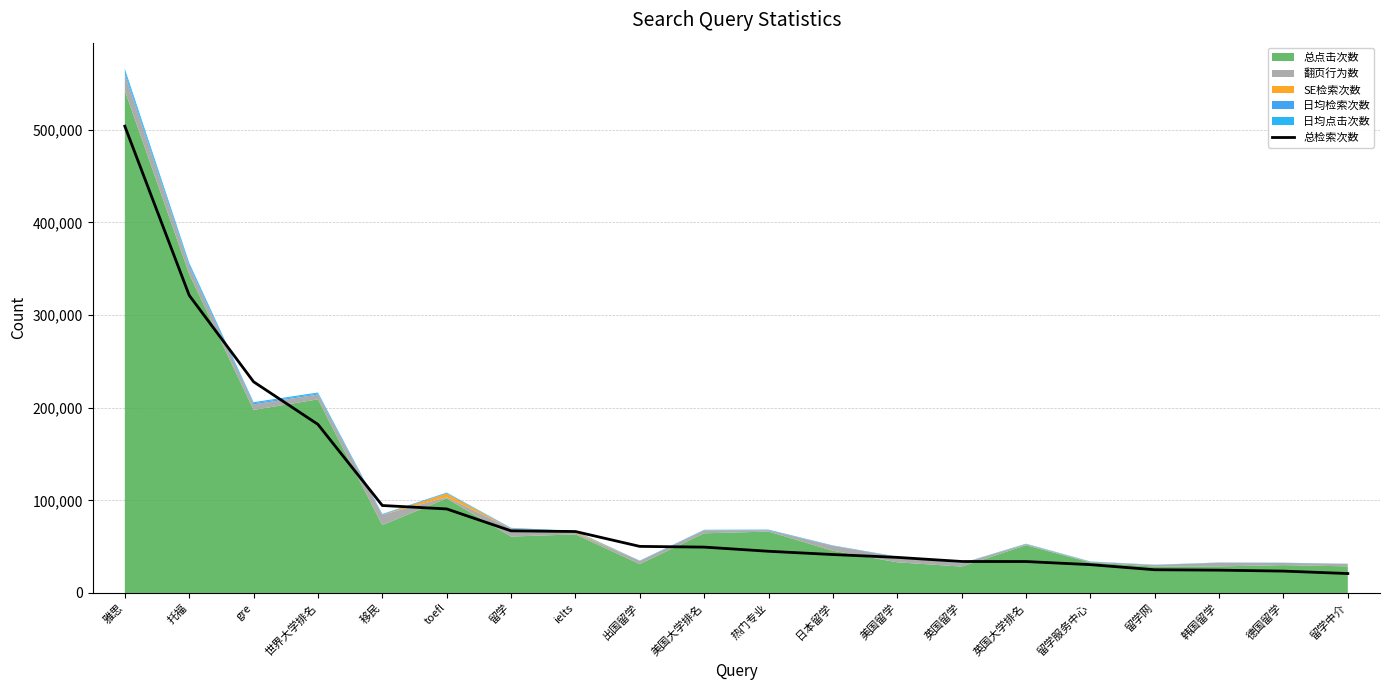

What position from the right is 留学网?

4